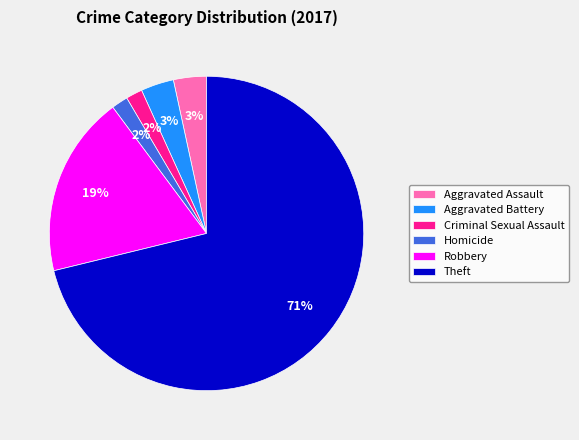

To the nearest percent, what is the average slice percentage?

17%